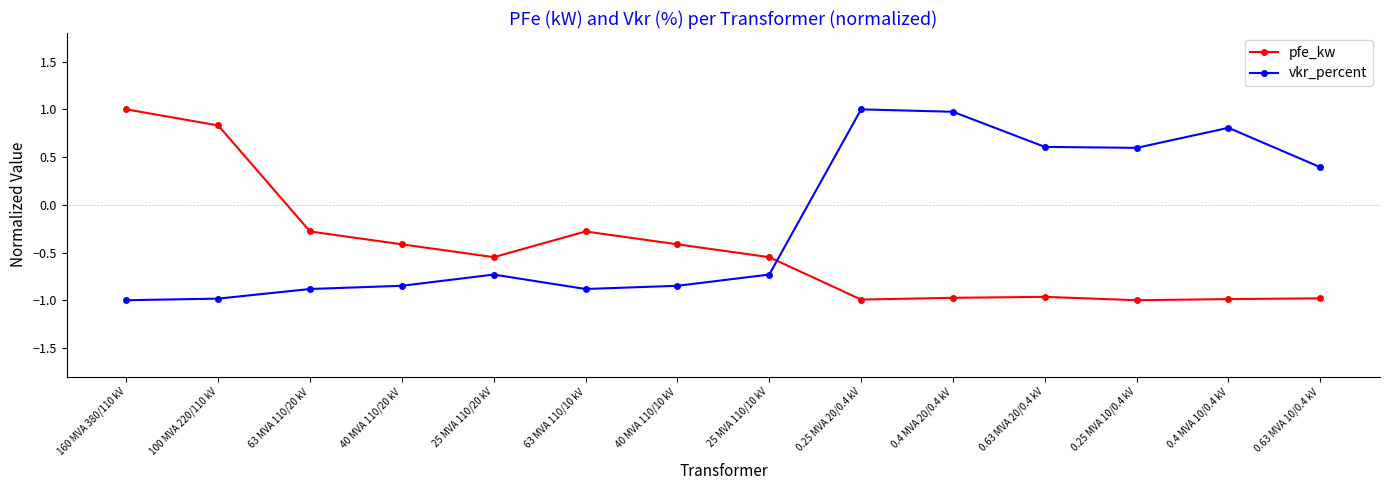

What is the sum of the vkr_percent values at 0.25 MVA 20/0.4 kV and 63 MVA 110/10 kV?

0.1